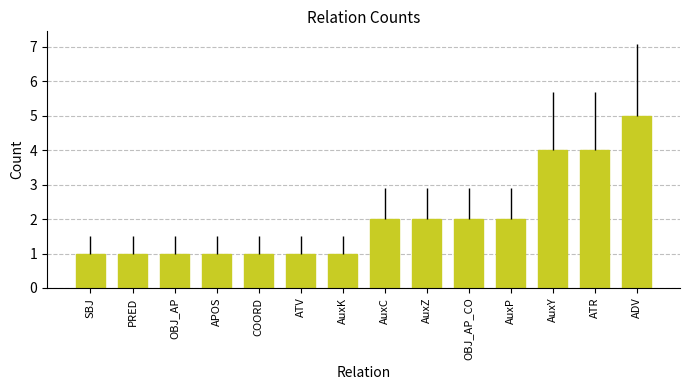

What is the difference between the maximum and second lowest values?

4